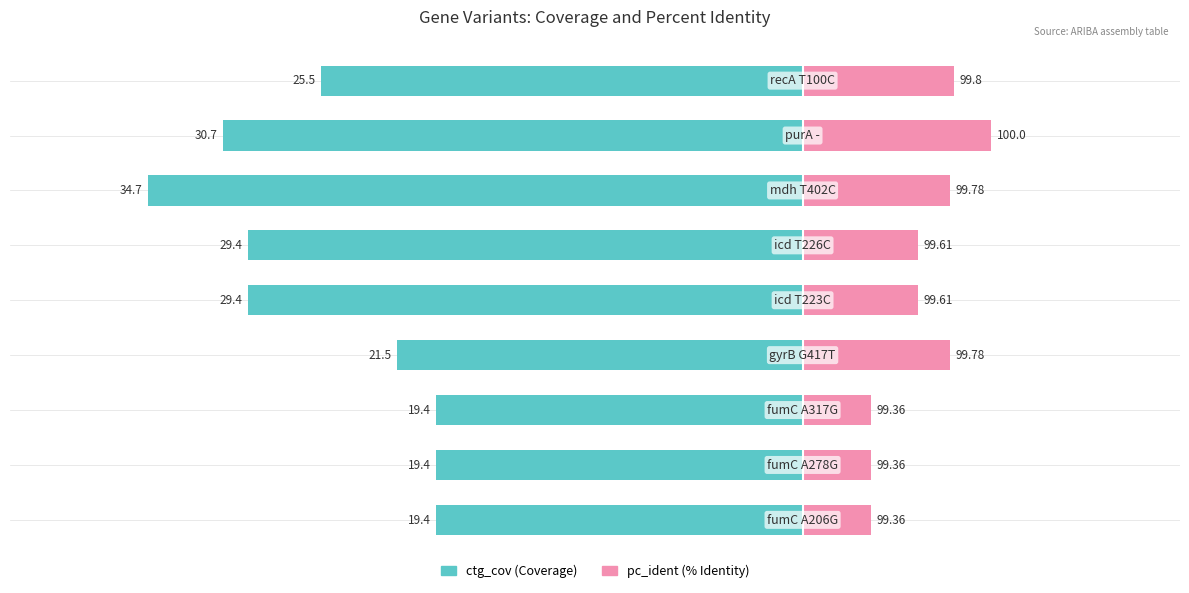

Between 6 and 7, which series saw the biggest shift?

ctg_cov